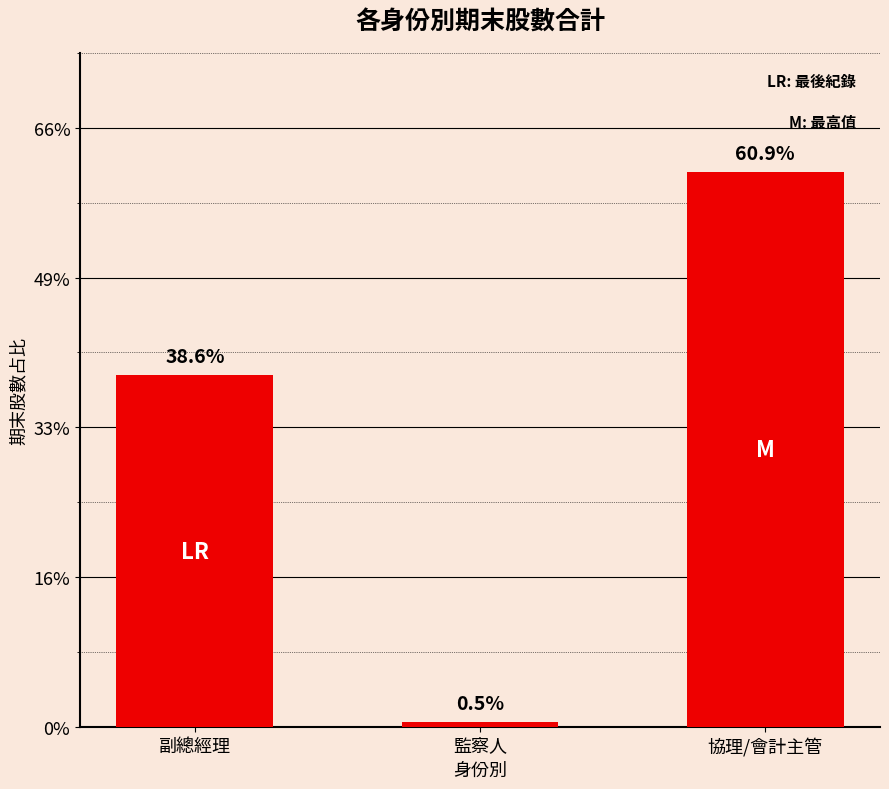

Does the chart contain stacked bars?

No